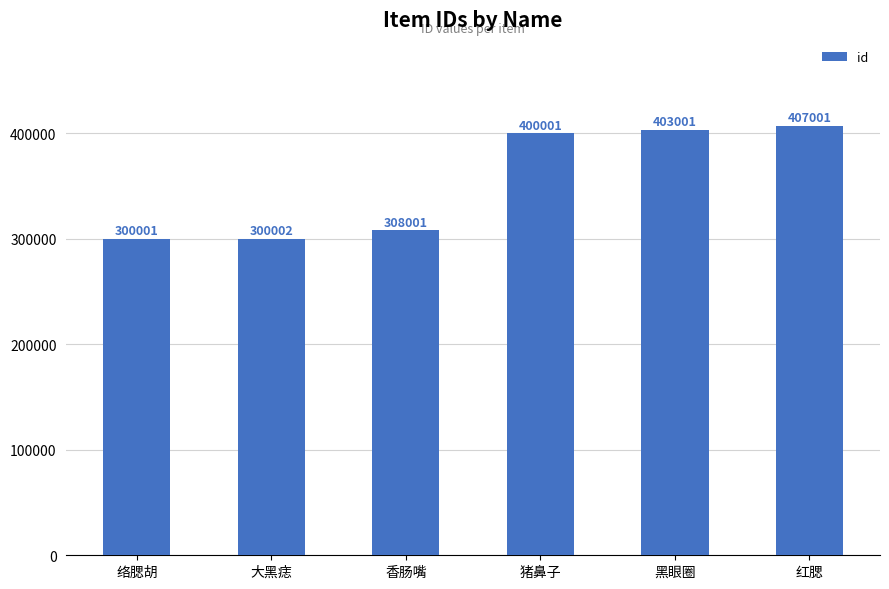

Is it true that the value at 香肠嘴 is 308001?

True